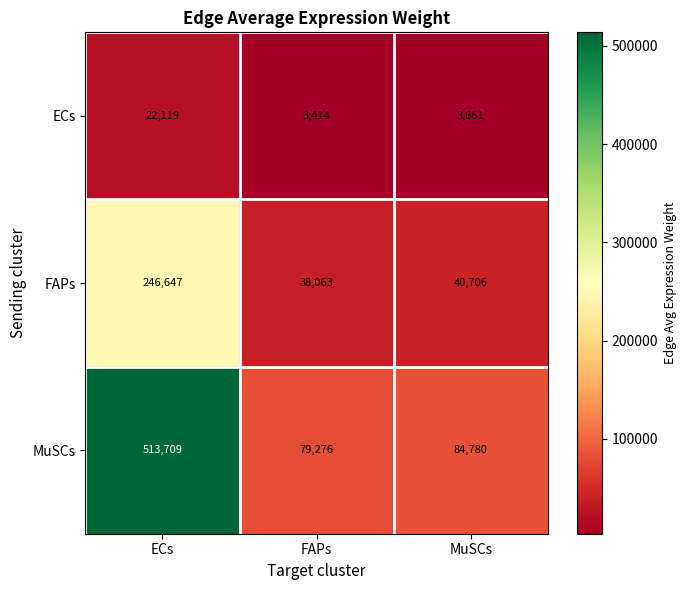

At which category is the sum across all series the highest?

ECs